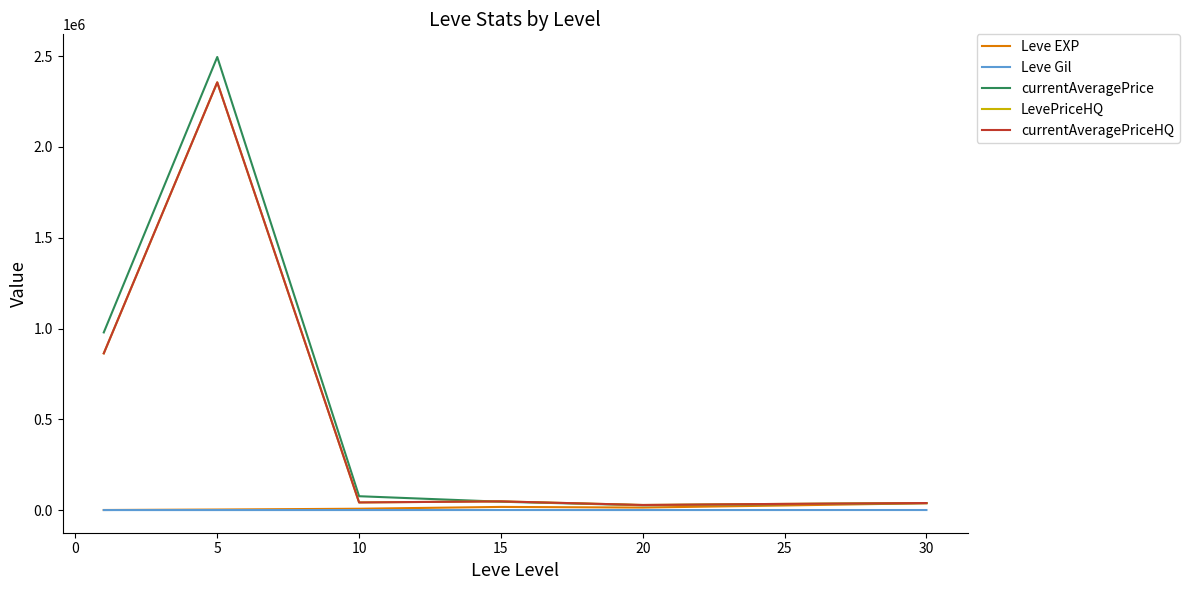

Where does the Leve Gil series first go above 242?

5